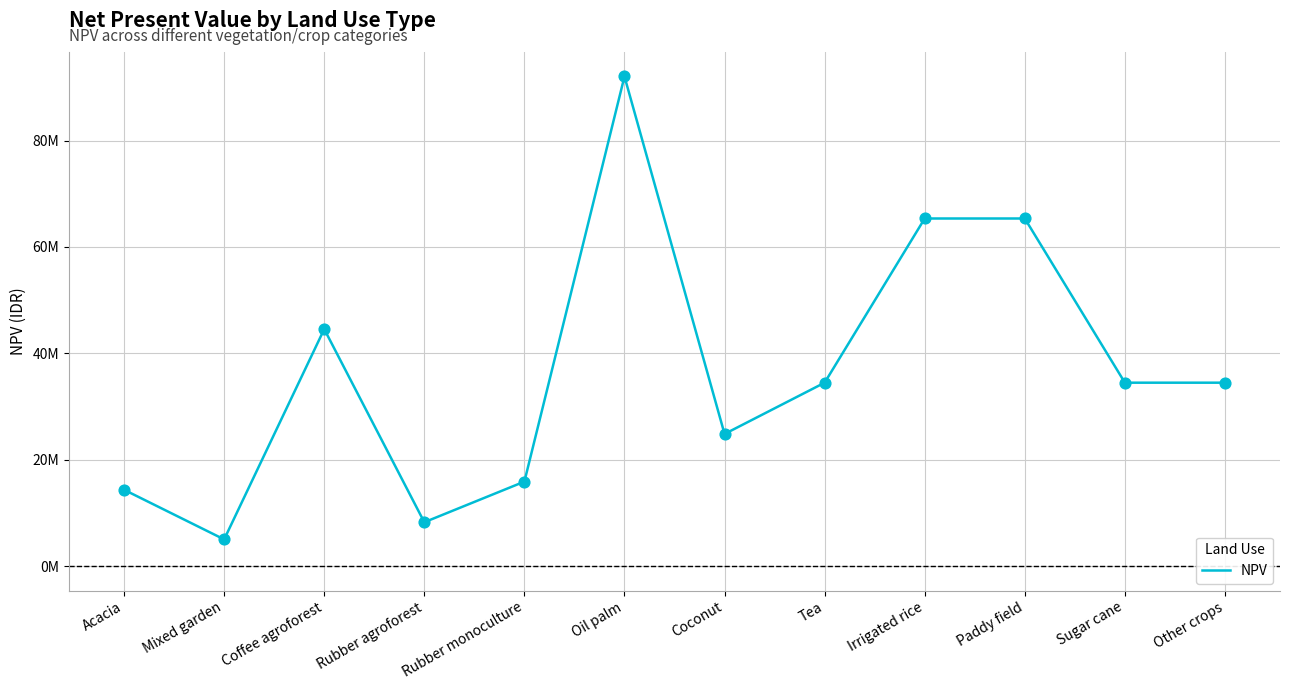

What is the change in value from Acacia to Oil palm?

+77703548